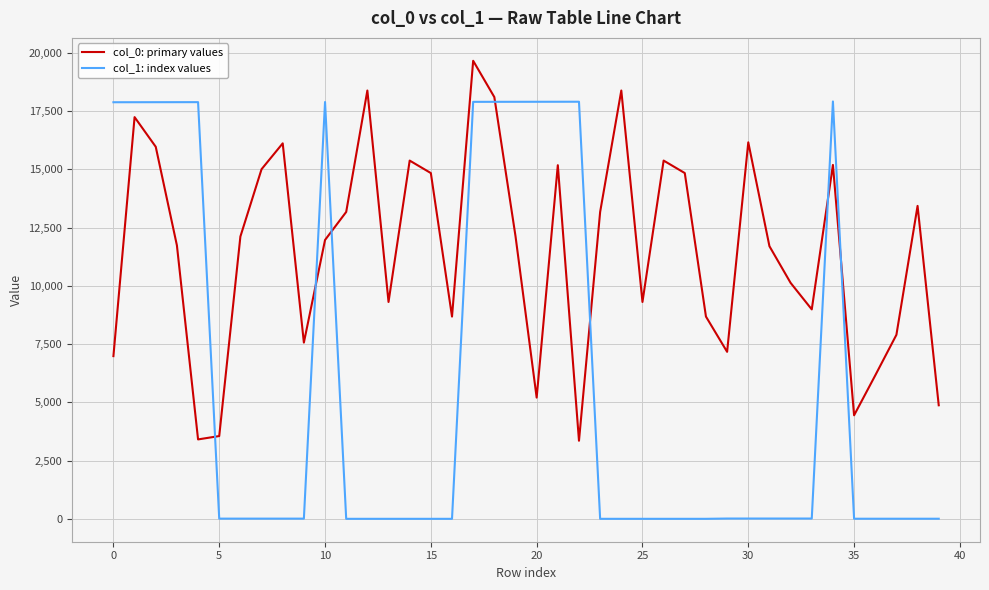

What is the greatest value displayed?

19662